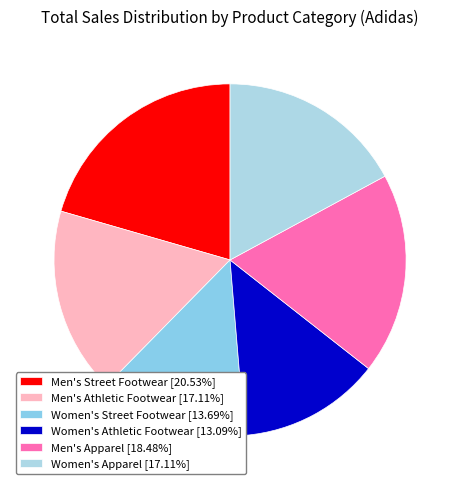

What is the smallest slice in the pie chart?

Women's Athletic Footwear